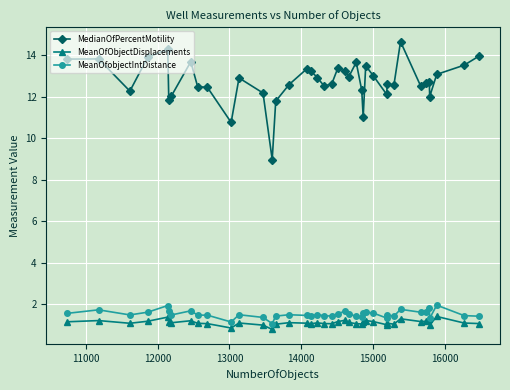

Which series has the largest total across all categories?

MedianOfPercentMotility